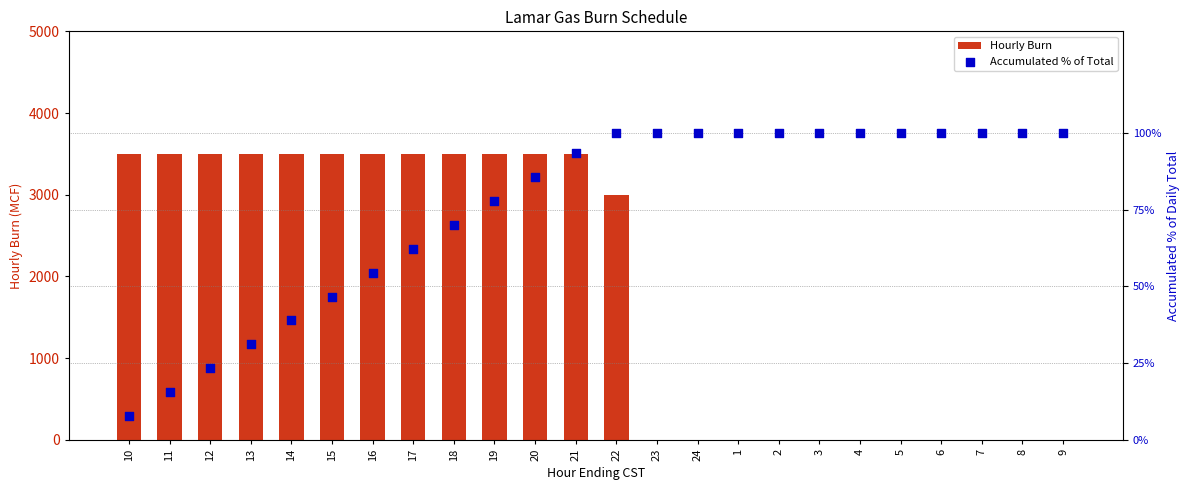

Which series contains the lowest Y value?

Hourly Burn